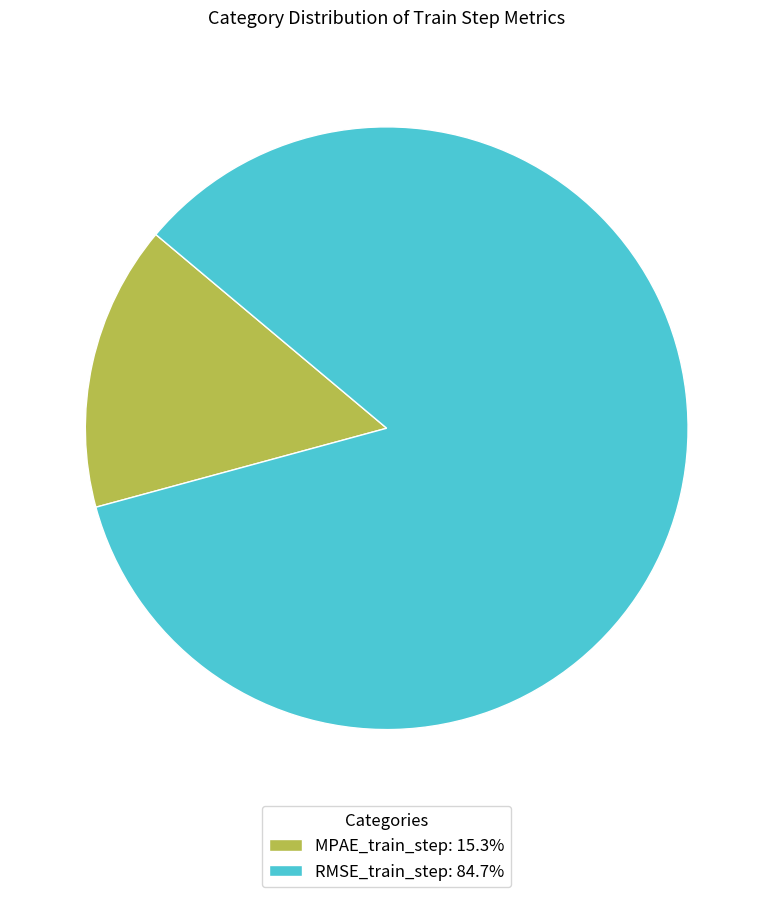

How many slices are in this pie chart?

2